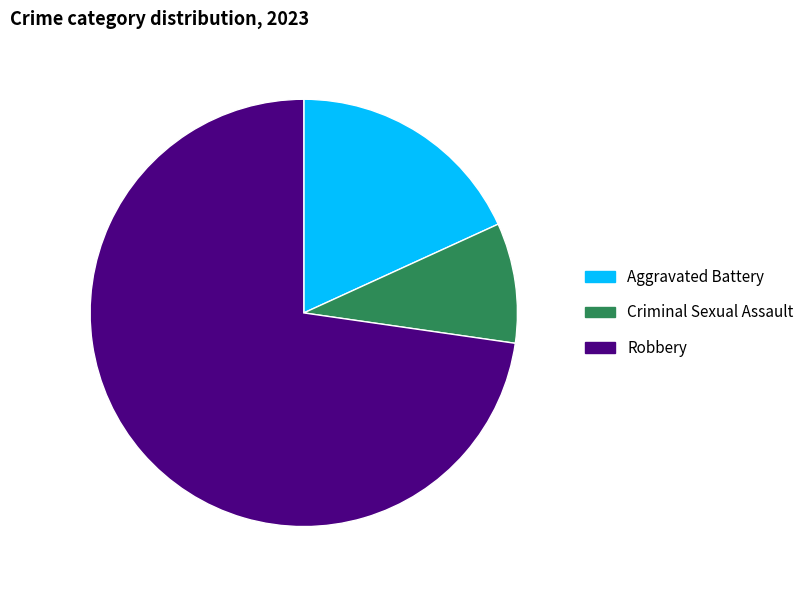

Is Robbery the majority of the pie?

Yes